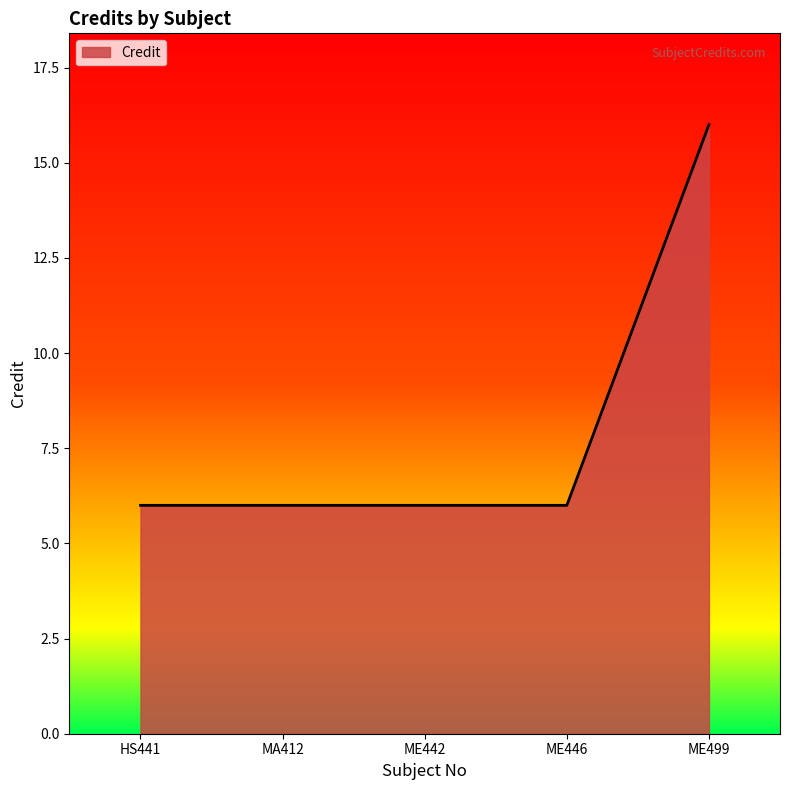

True or false: there are more than 2 points higher than both neighbors.

False